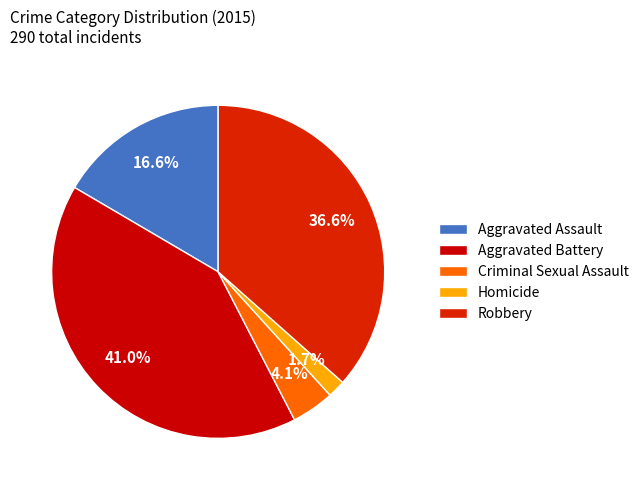

How many slices are in this pie chart?

5